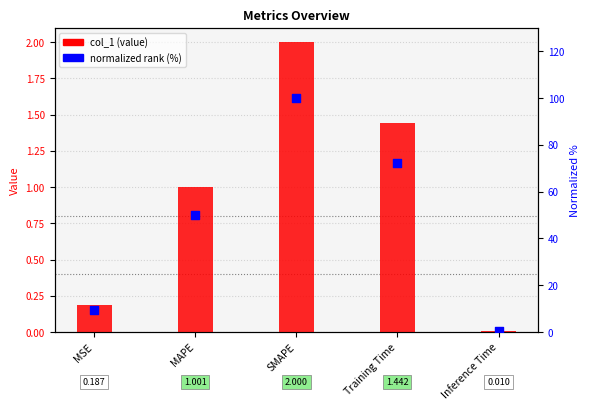

At which category is the sum across all series the highest?

SMAPE